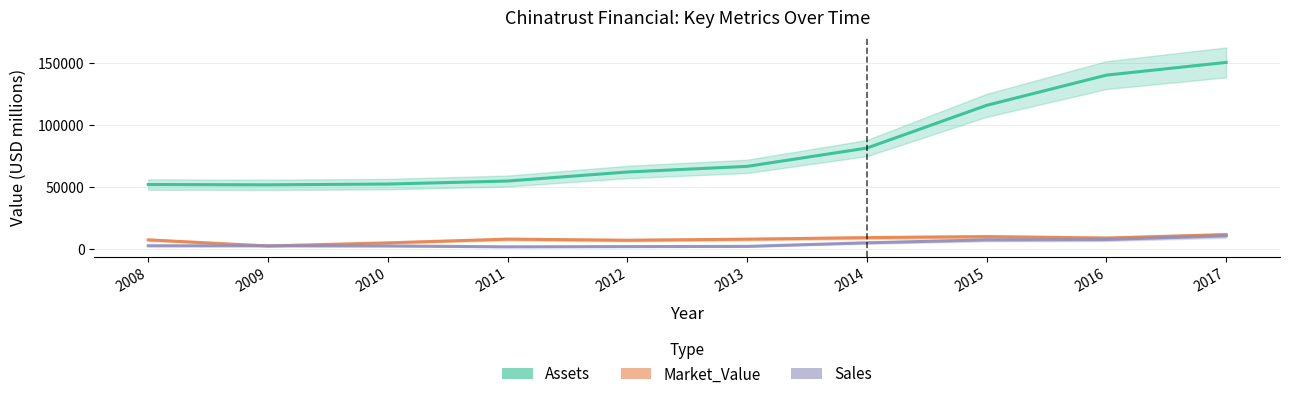

True or false: Assets and Market_Value cross at least once.

False